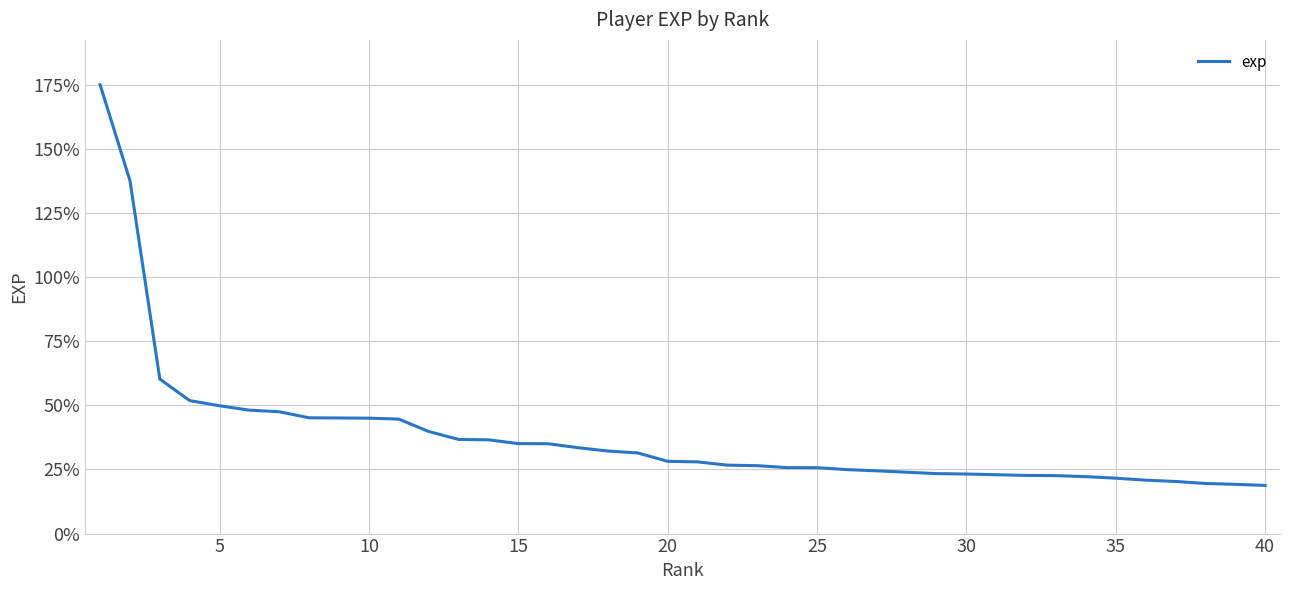

What is the difference between the maximum and minimum values?

156.2